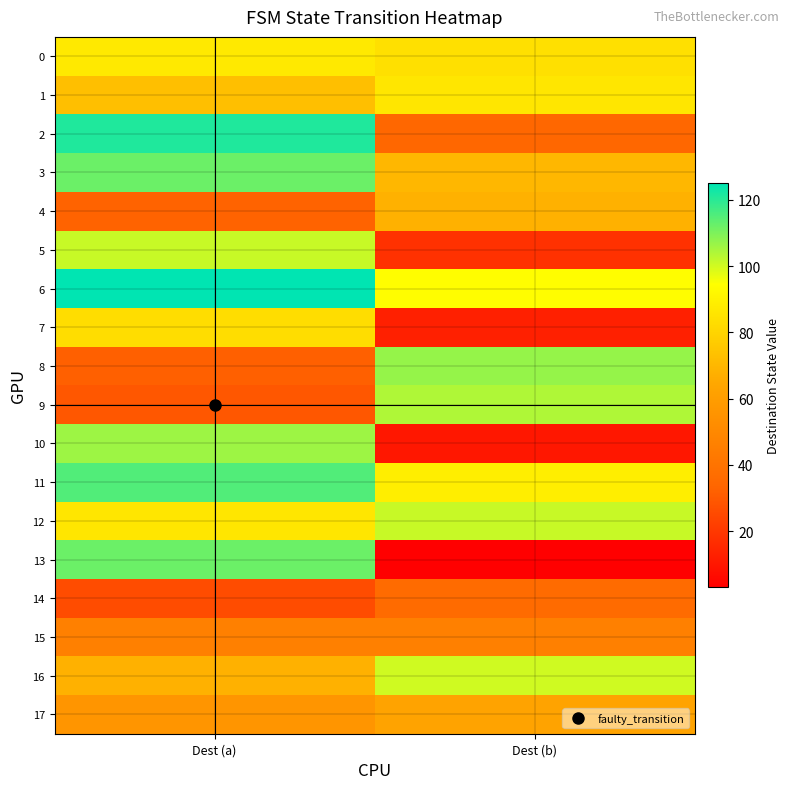

Reading left to right, what are all the values shown in this chart?

0: Dest (a)=87	Dest (b)=84
1: Dest (a)=73	Dest (b)=86
2: Dest (a)=121	Dest (b)=34
3: Dest (a)=112	Dest (b)=70
4: Dest (a)=33	Dest (b)=68
5: Dest (a)=101	Dest (b)=18
6: Dest (a)=125	Dest (b)=94
7: Dest (a)=83	Dest (b)=13
8: Dest (a)=32	Dest (b)=107
9: Dest (a)=29	Dest (b)=104
10: Dest (a)=106	Dest (b)=10
11: Dest (a)=115	Dest (b)=89
12: Dest (a)=86	Dest (b)=101
13: Dest (a)=112	Dest (b)=3
14: Dest (a)=26	Dest (b)=36
15: Dest (a)=46	Dest (b)=46
16: Dest (a)=68	Dest (b)=100
17: Dest (a)=56	Dest (b)=63